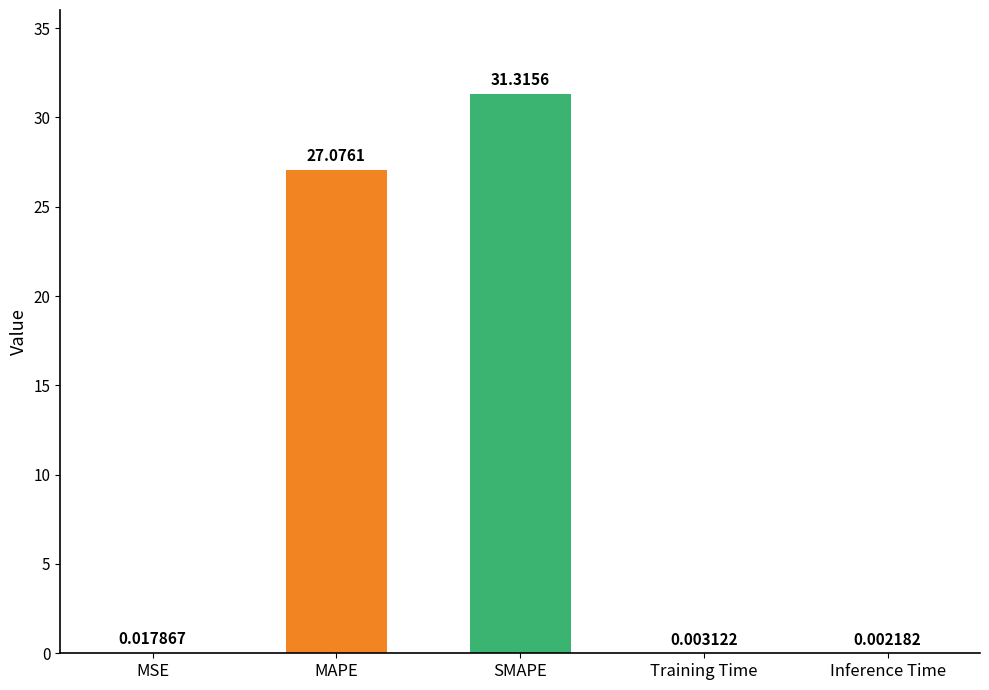

What is the sum of the values at Training Time and SMAPE?

31.3